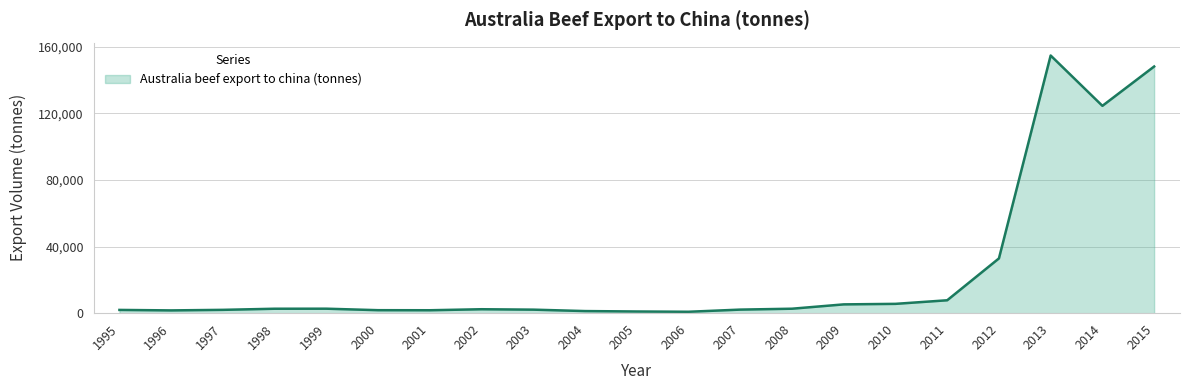

The value at 2014 is 124585.7. True or false?

True